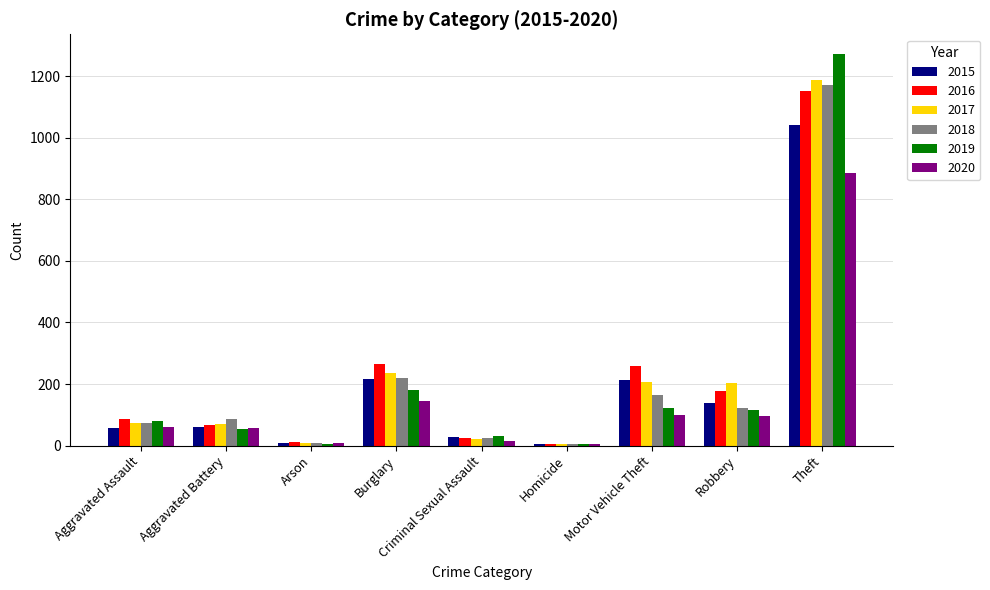

Which series changed the most between Aggravated Assault and Homicide?

2016